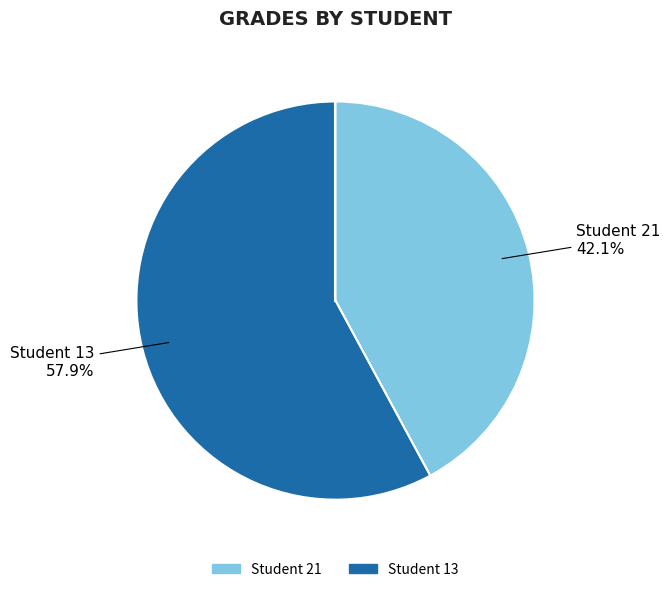

Does any single category account for the majority?

Yes